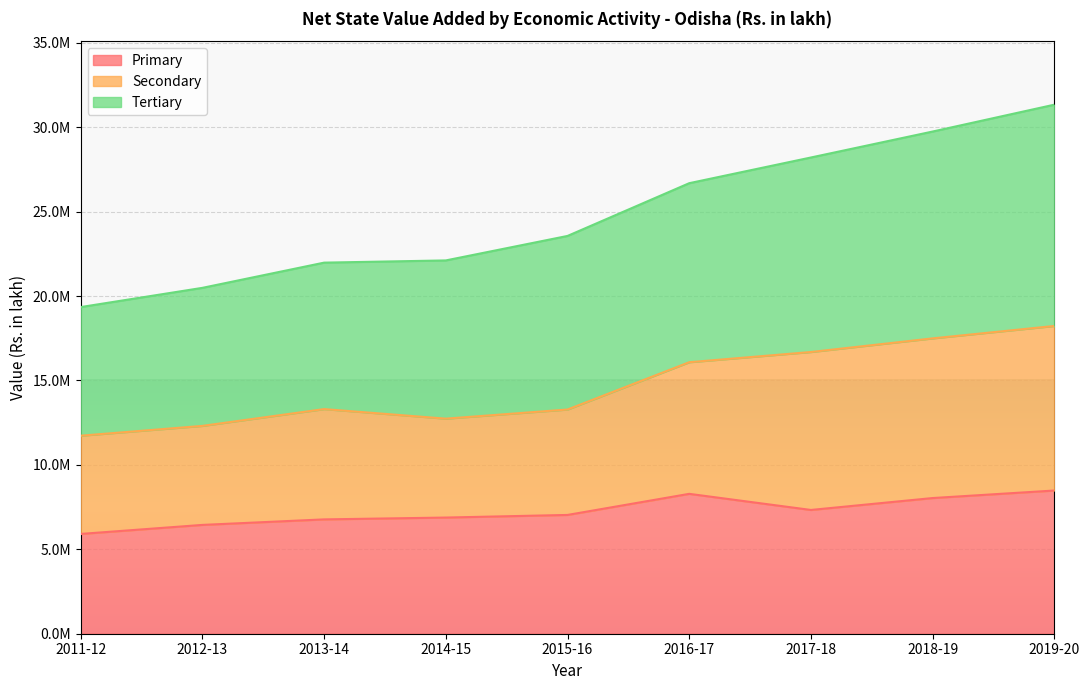

What are all the series names shown in the legend?

Primary, Secondary, Tertiary